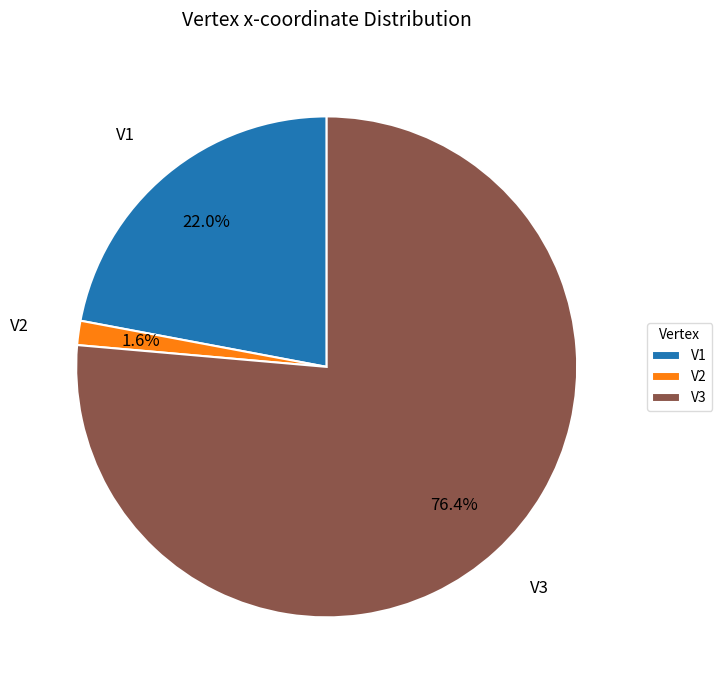

Rank the categories by value from highest to lowest.

V3, V1, V2